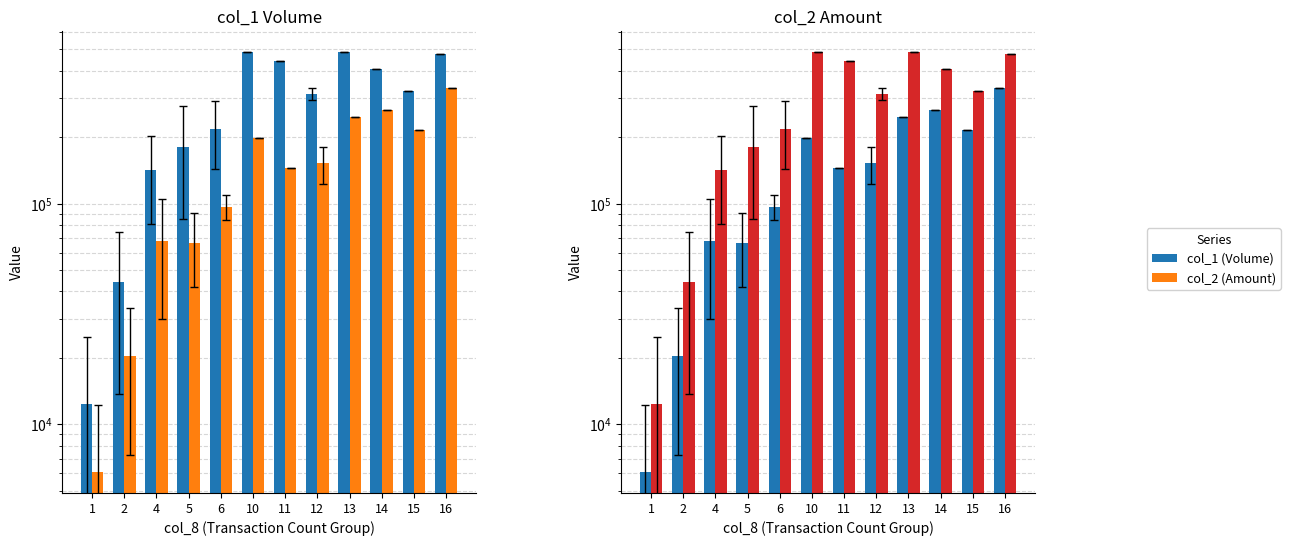

What are all the series names shown in the legend?

col_1 (Volume), col_2 (Amount)